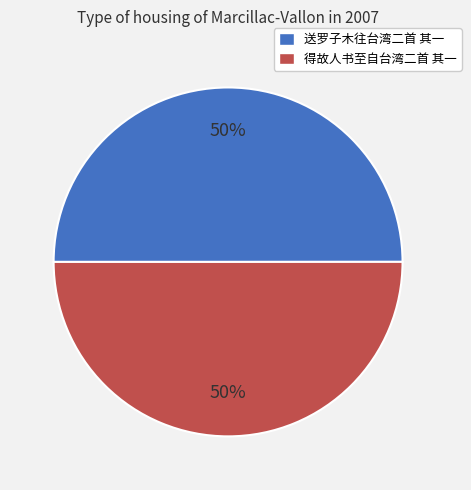

What percentage is the 送罗子木往台湾二首 其一 slice, to the nearest percent?

50%